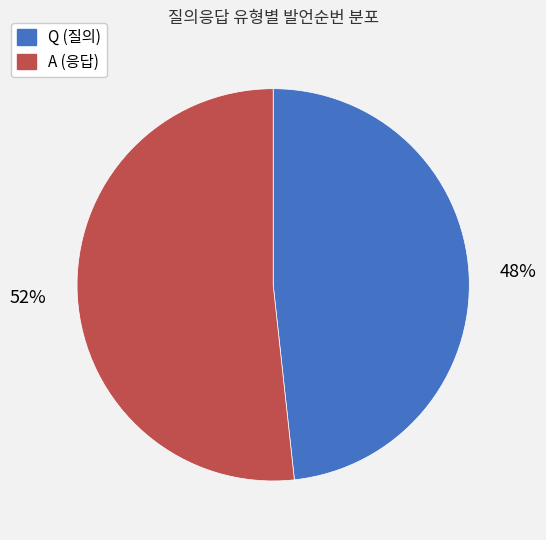

What is the ratio of the value at A to the value at Q?

1.1